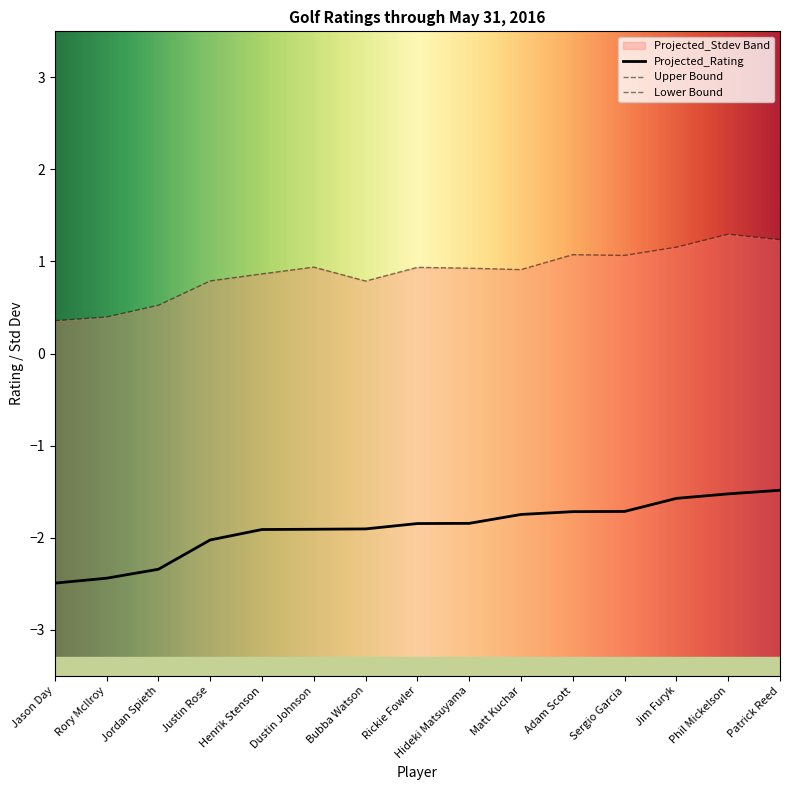

The value at Phil Mickelson is -0.3. True or false?

False